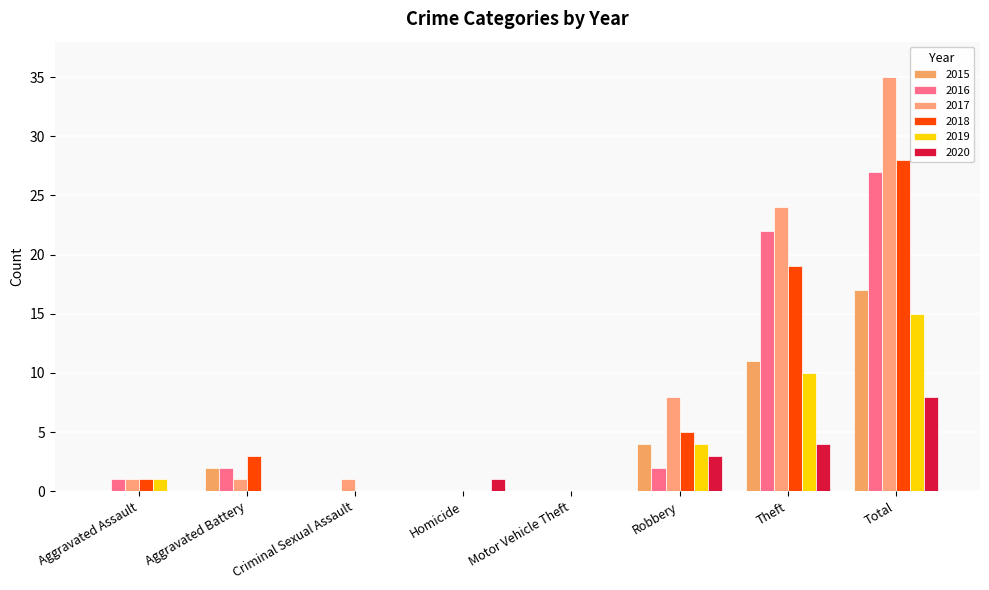

How many groups of bars are there?

8